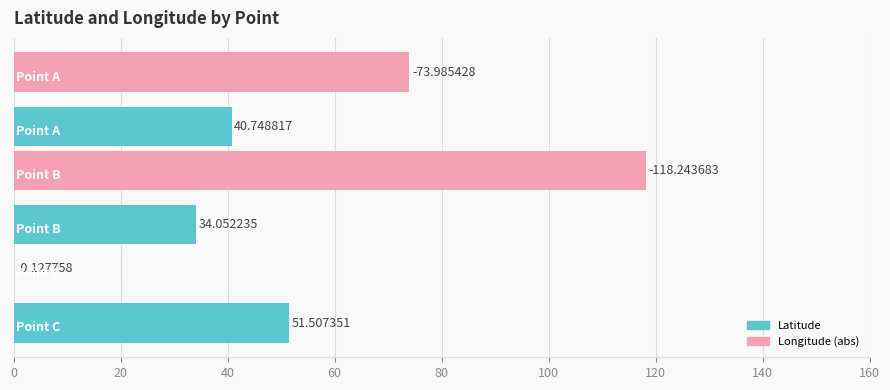

Reading left to right, what are all the values shown in this chart?

Latitude: 40.7	34.1	51.5
Longitude: 74.0	118.2	0.1